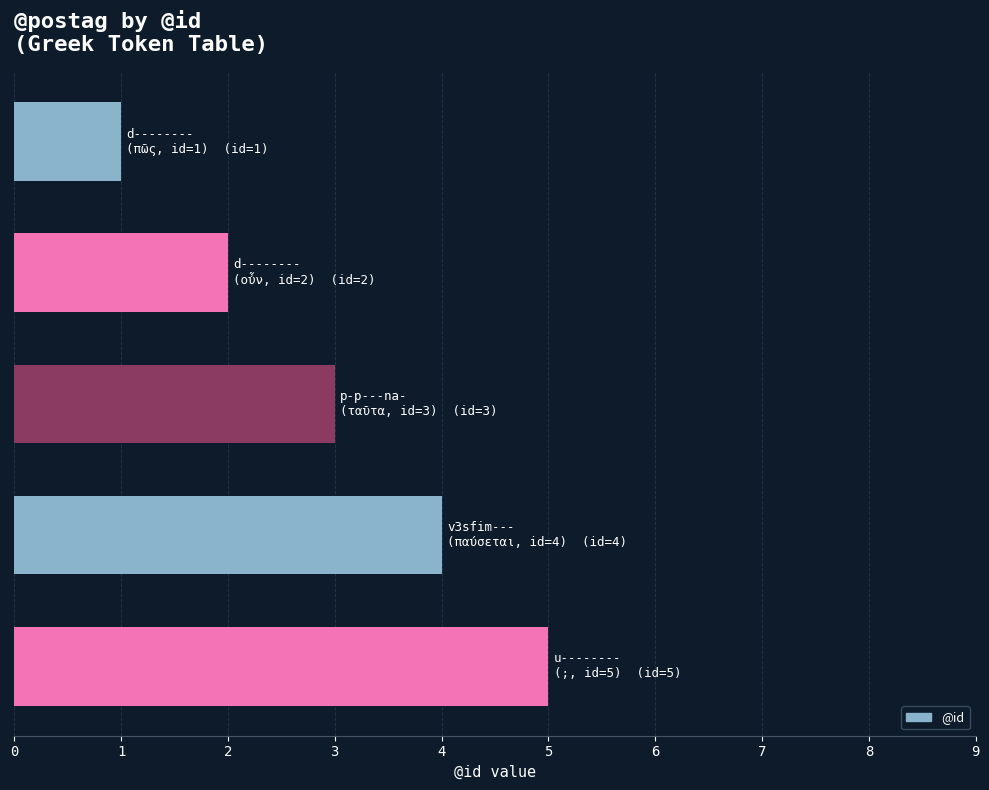

What is the maximum value shown in the chart?

5